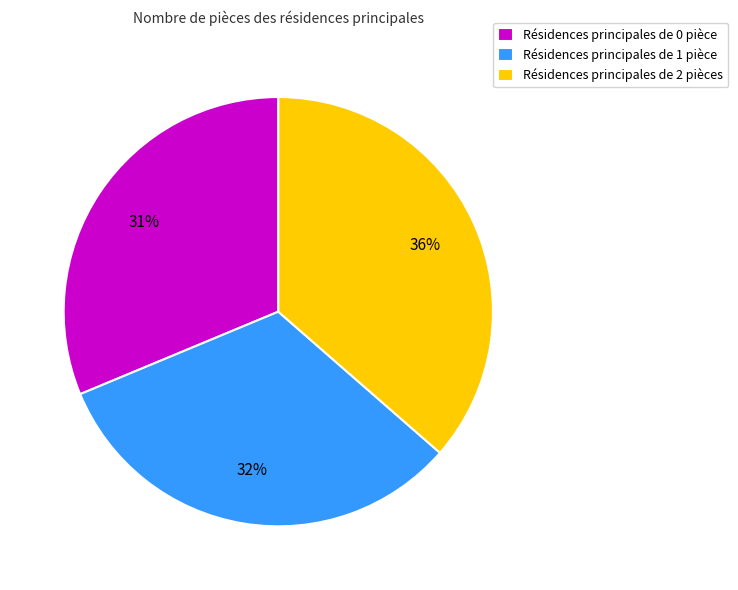

To the nearest percent, what portion does Résidences principales de 1 pièce represent?

32%